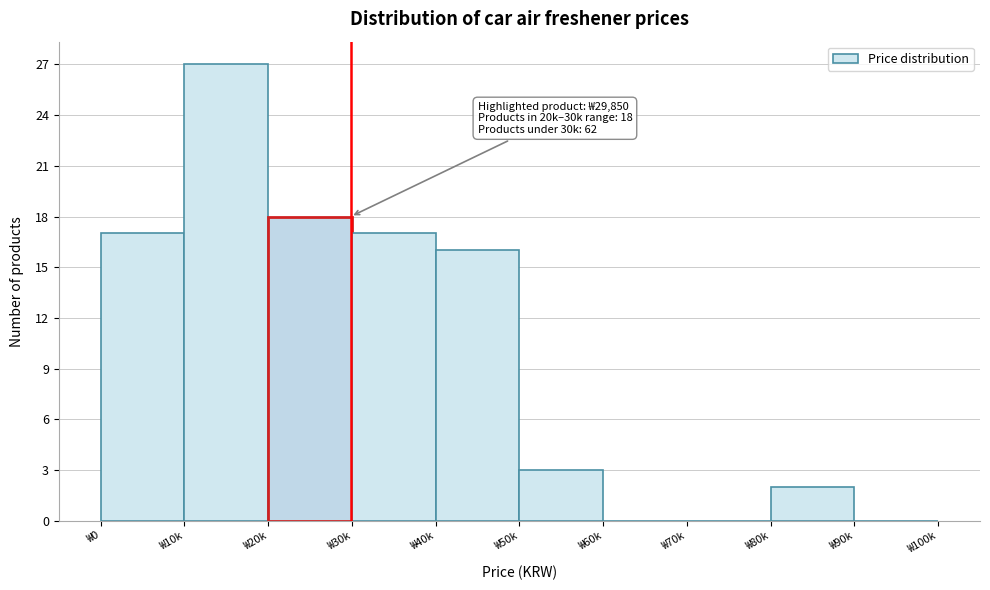

Reading right to left, list all the values displayed in this chart.

₩90k=0	₩80k=2	₩70k=0	₩60k=0	₩50k=3	₩40k=16	₩30k=17	₩20k=18	₩10k=27	₩0=17